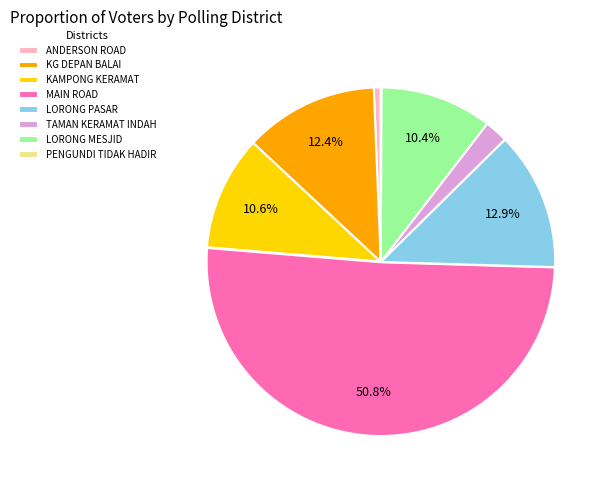

What is the largest slice in the pie chart?

MAIN ROAD